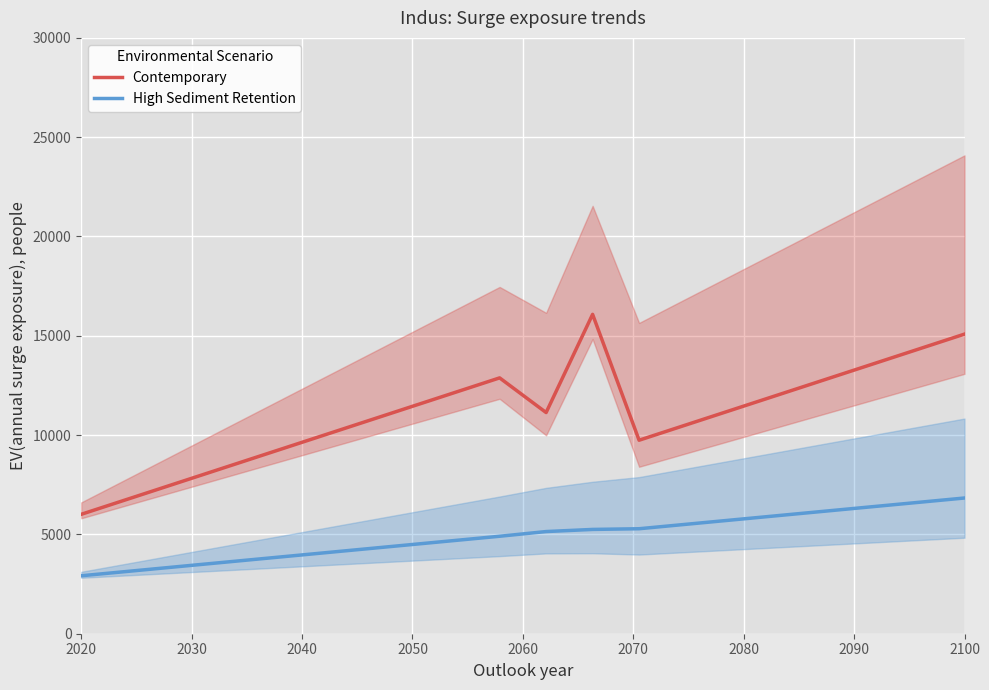

True or false: Contemporary and High Sediment Retention cross at least once.

False